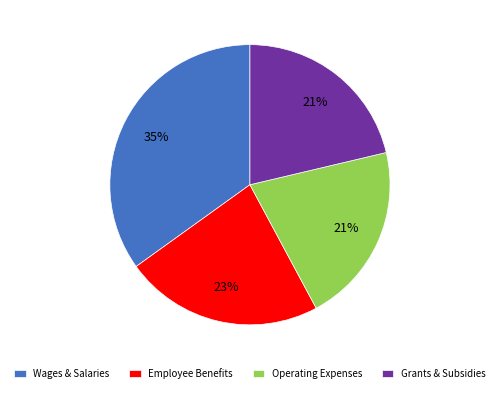

What is the largest slice in the pie chart?

Wages & Salaries